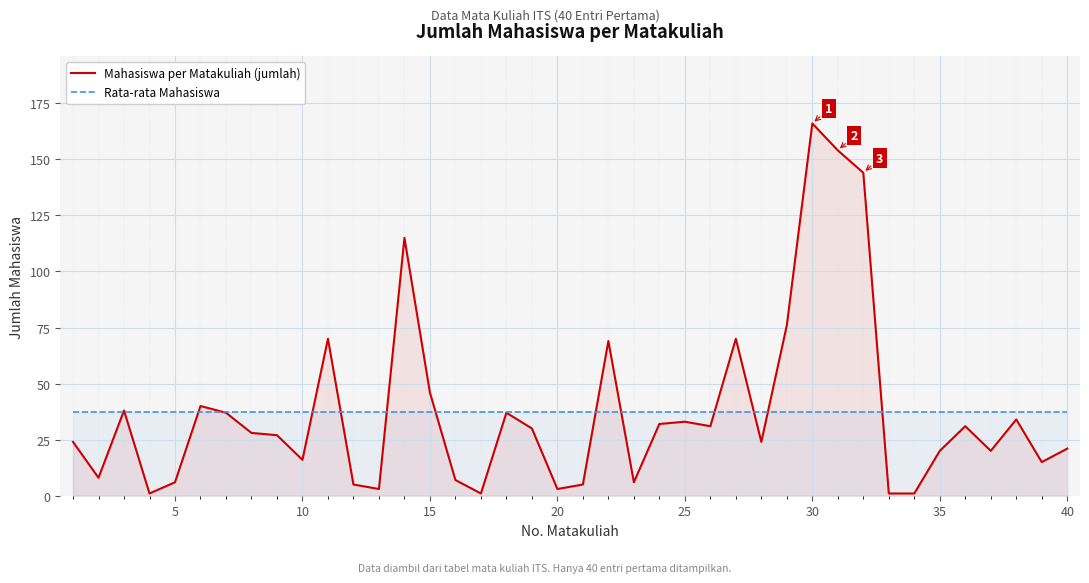

At which category is the sum across all series the highest?

30